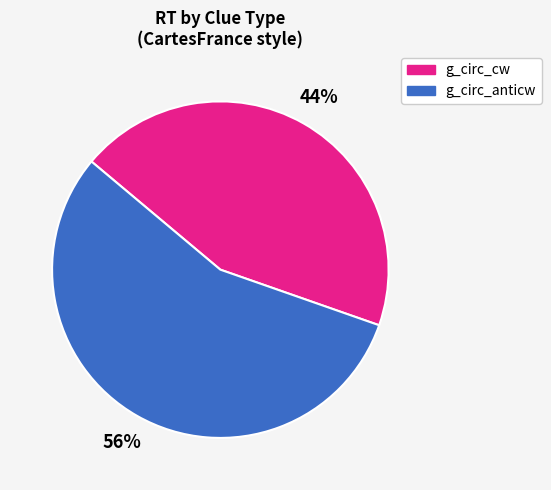

To the nearest percent, what is the difference between the largest and smallest slice percentages?

12%